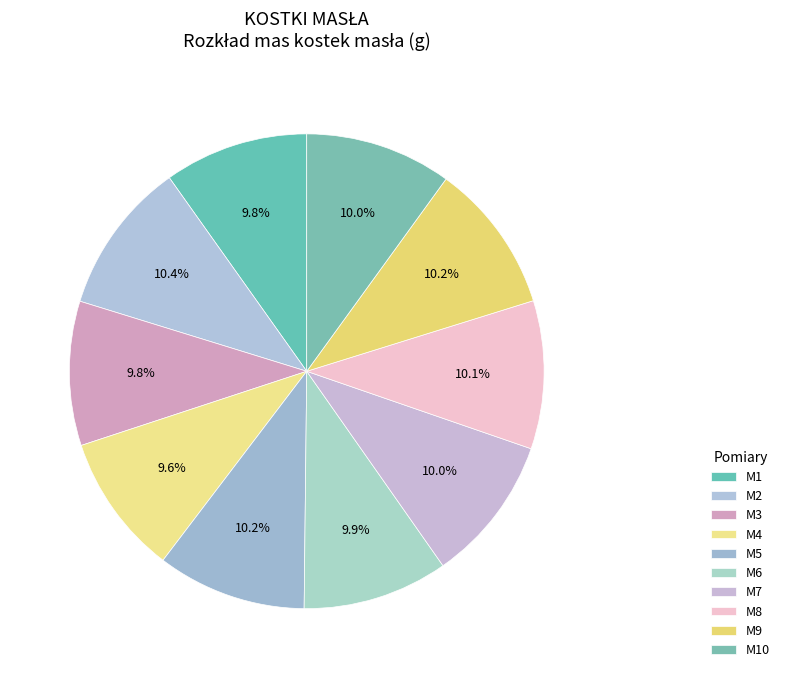

How many segments does this pie chart have?

10